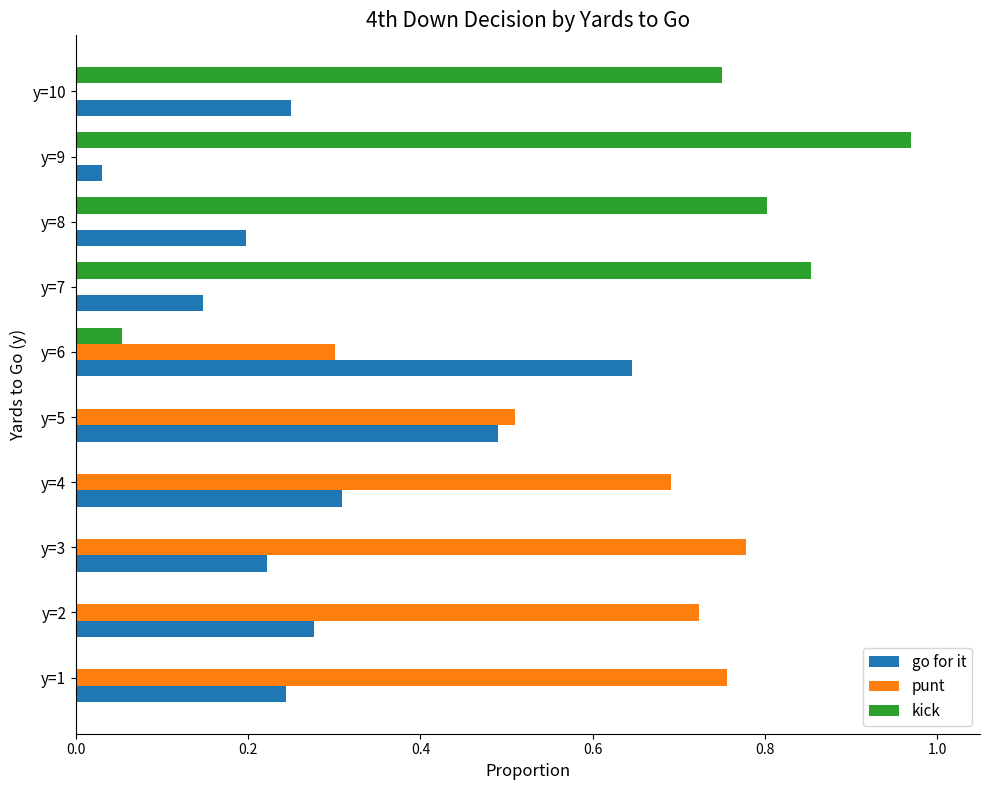

The punt series shows 0.4 at y=6. True or false?

False